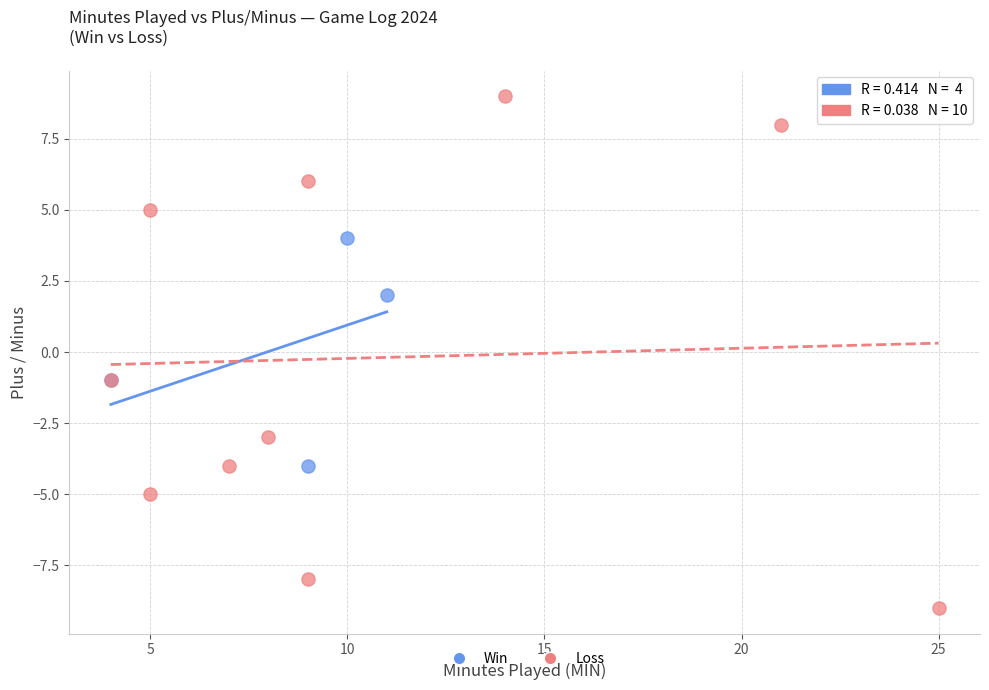

Which series contains the highest Y value?

Loss